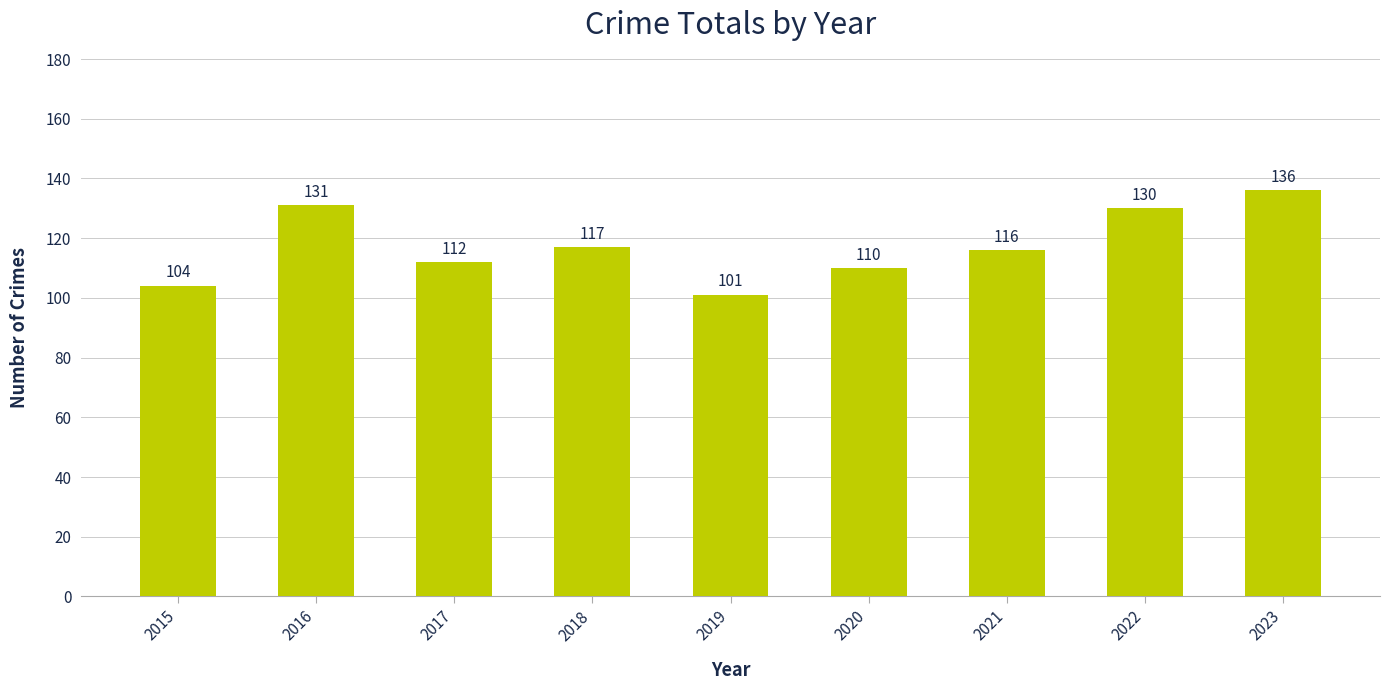

What is the change in value from 2017 to 2019?

-11